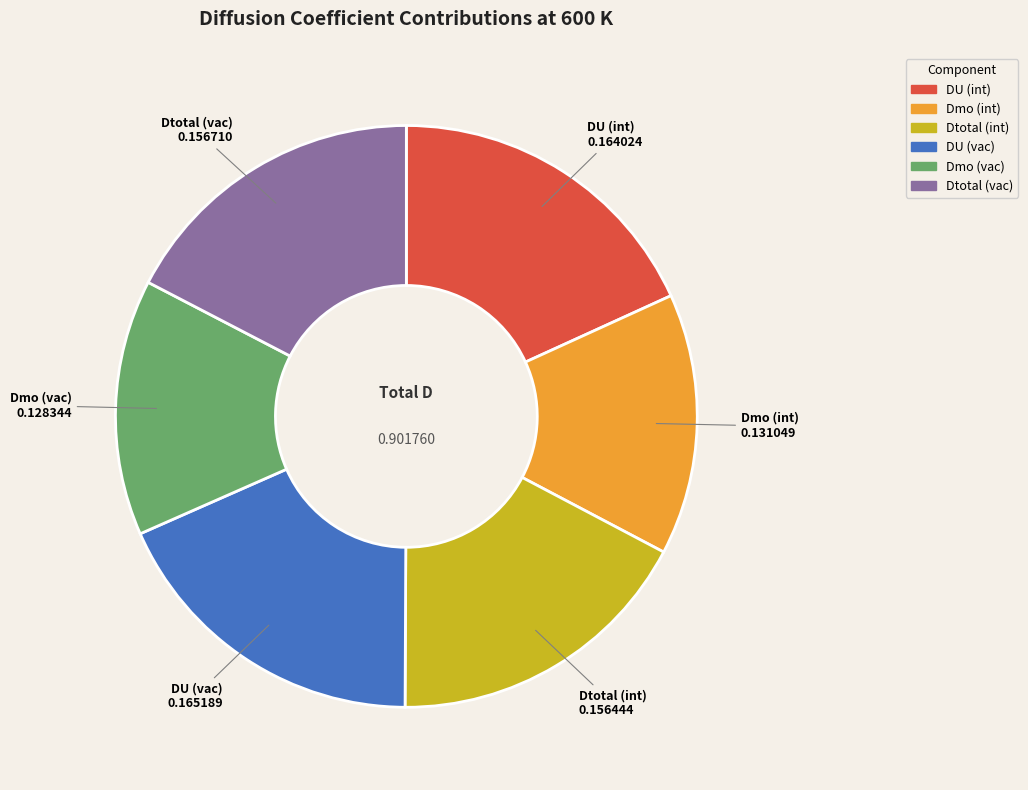

Is there a majority slice in this chart?

No